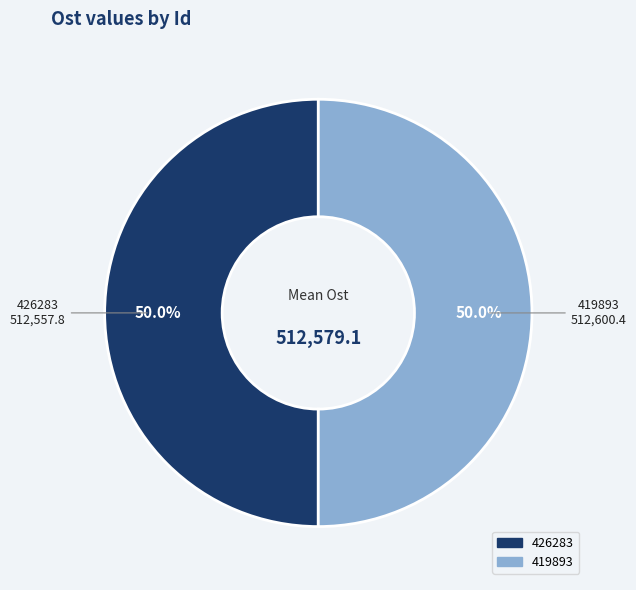

What is the ratio of the value at 419893 to the value at 426283?

1.0